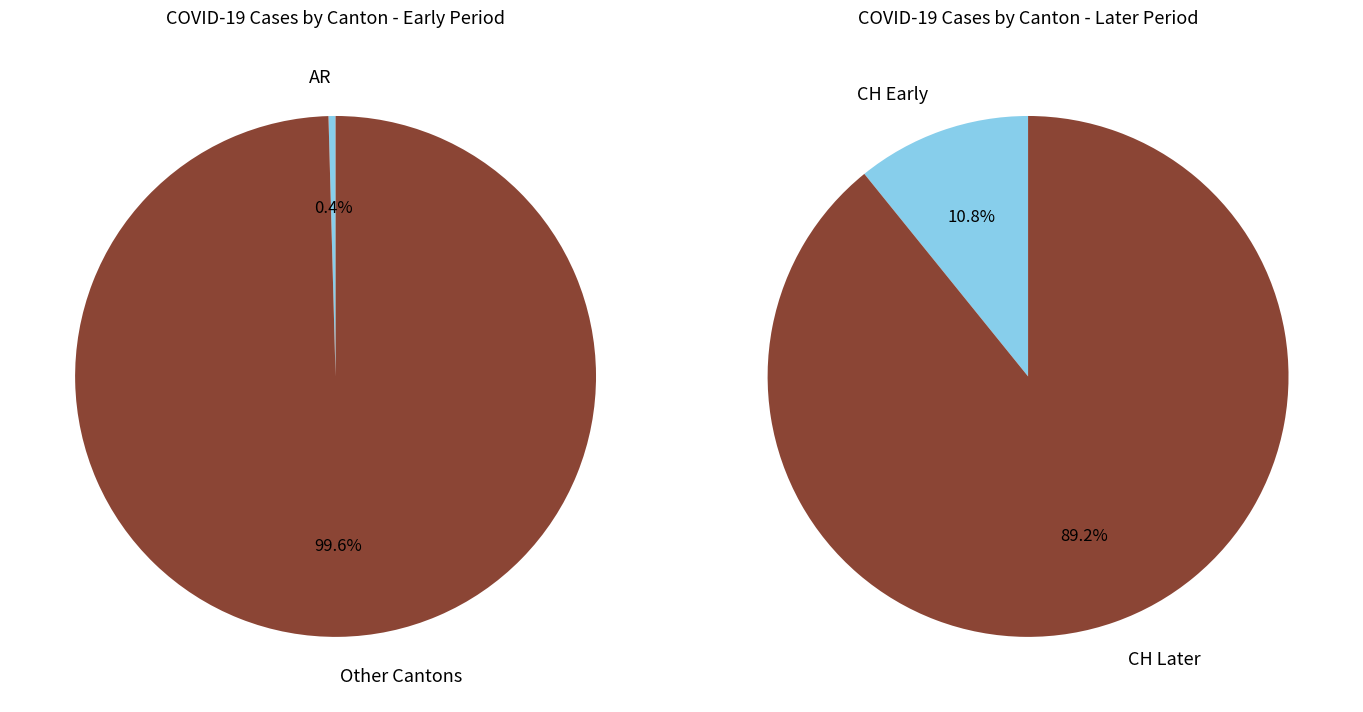

Is 7 the majority of the pie?

No